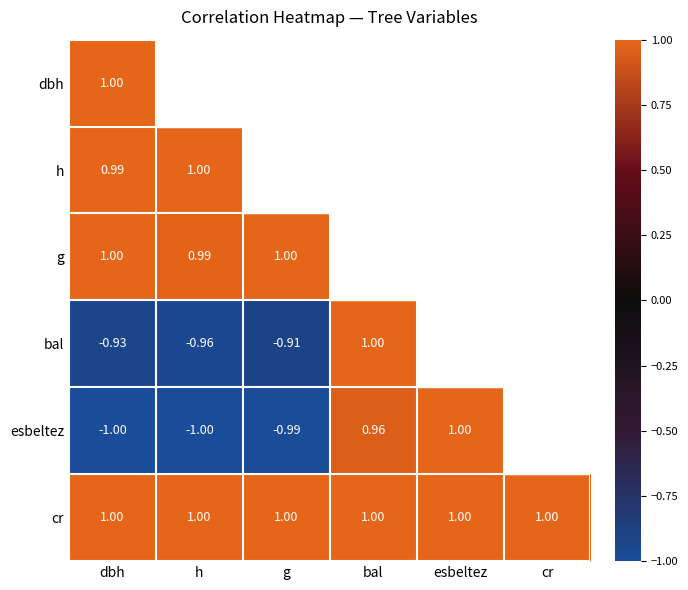

Which label corresponds to the smallest value in the chart?

esbeltez